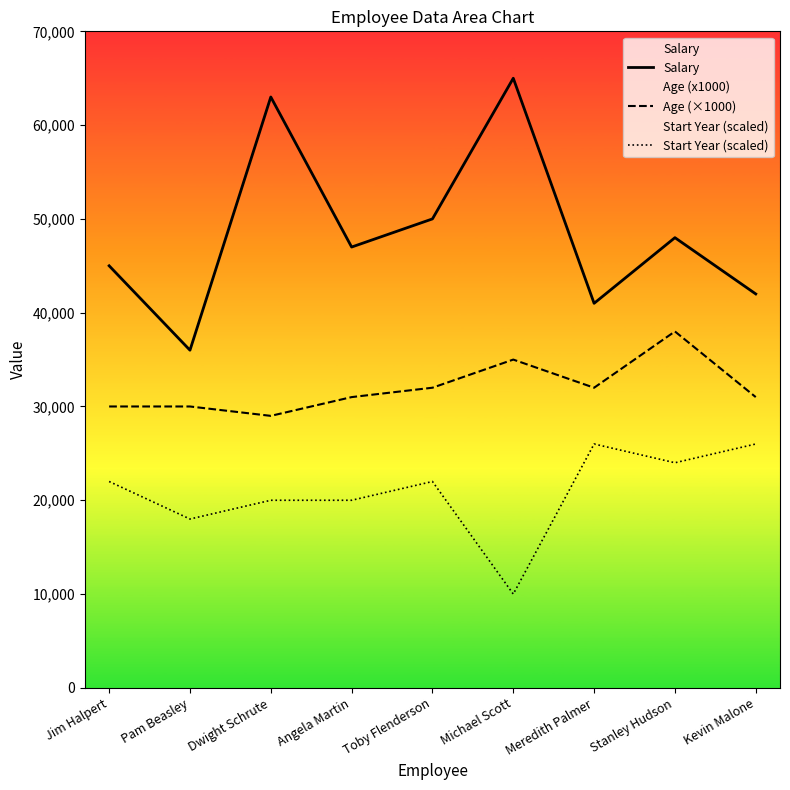

In Age (×1000), how many points are higher than both neighbors (excluding endpoints)?

2